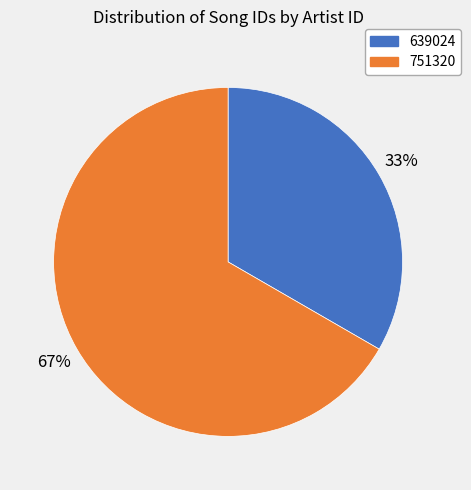

How many slices are in this pie chart?

2